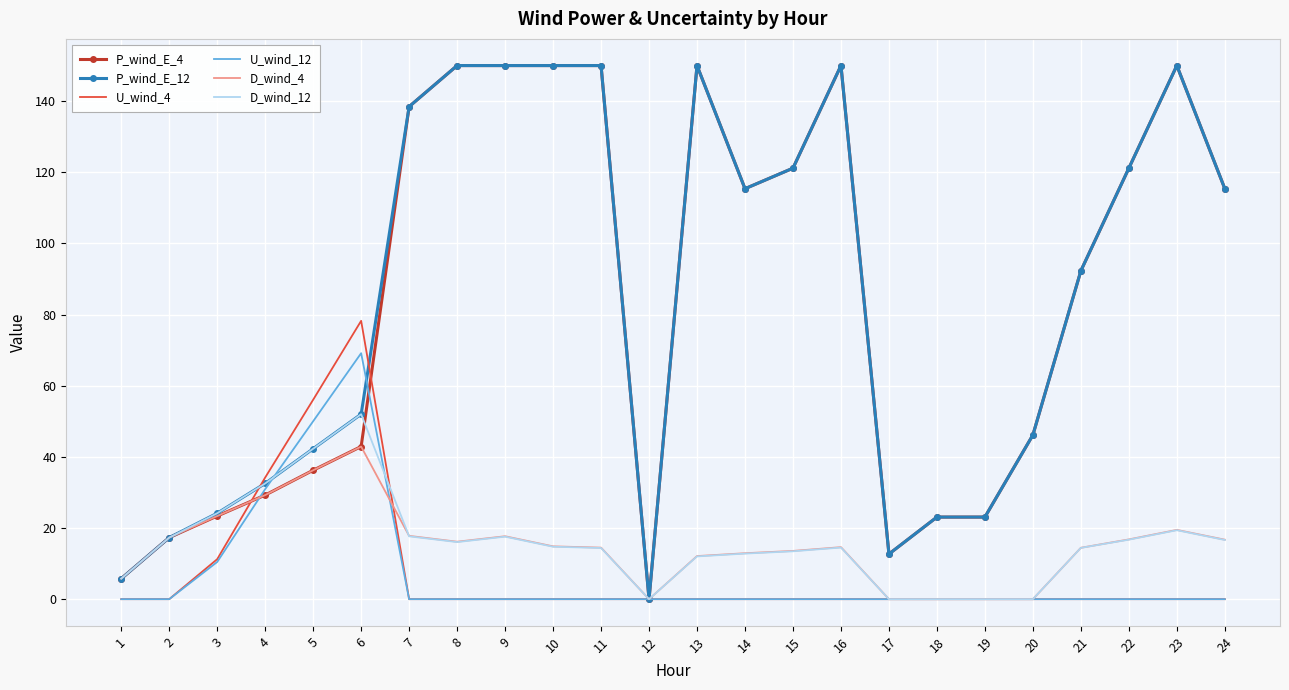

At how many categories does at least one series exceed 148?

7